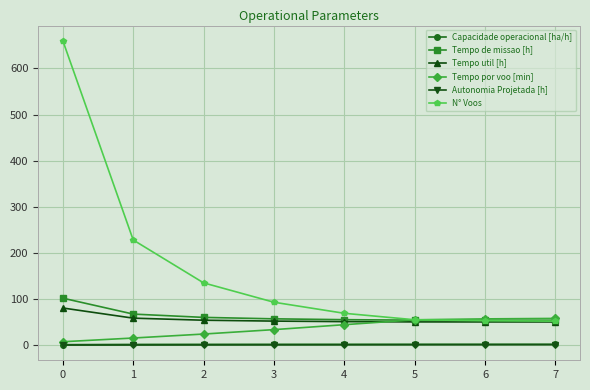

True or false: Capacidade operacional [ha/h] and N° Voos cross at least once.

False